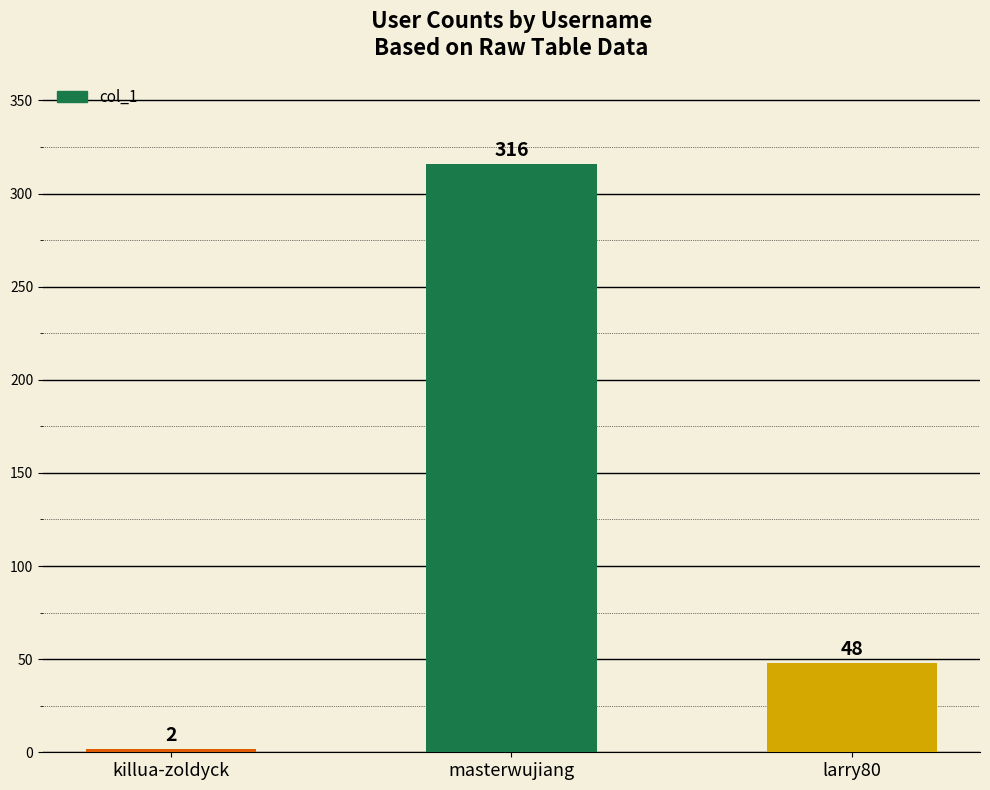

Rank the categories by value from lowest to highest.

killua-zoldyck, larry80, masterwujiang